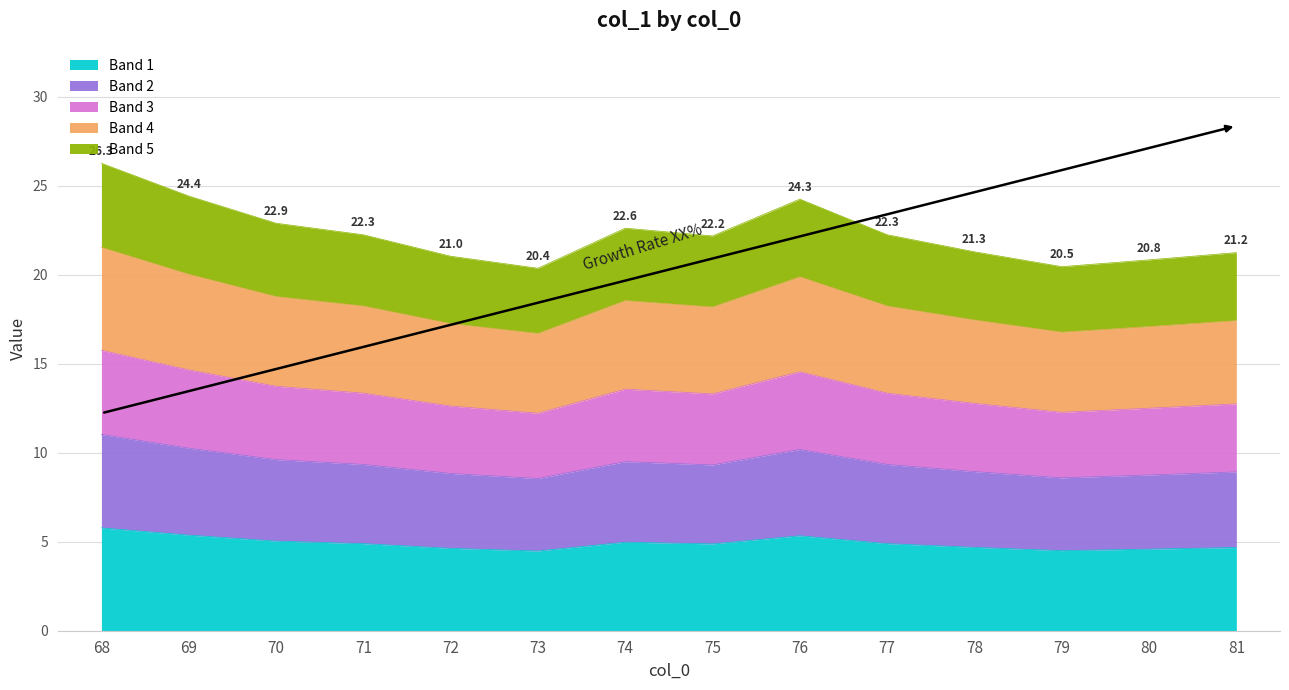

The chart shows a value of 6.3 at 79. True or false?

False